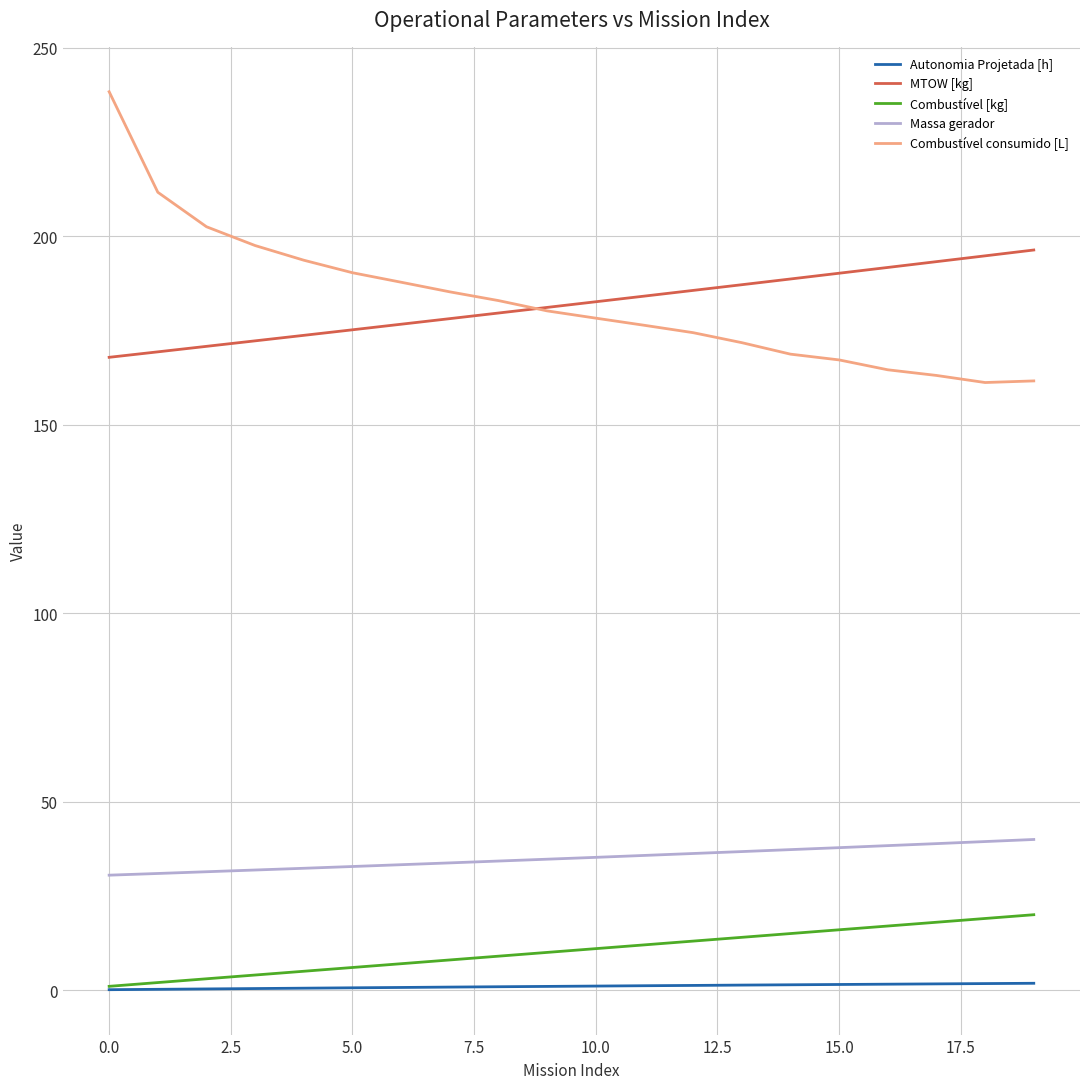

True or false: Autonomia Projetada [h] and MTOW [kg] intersect in this chart.

False